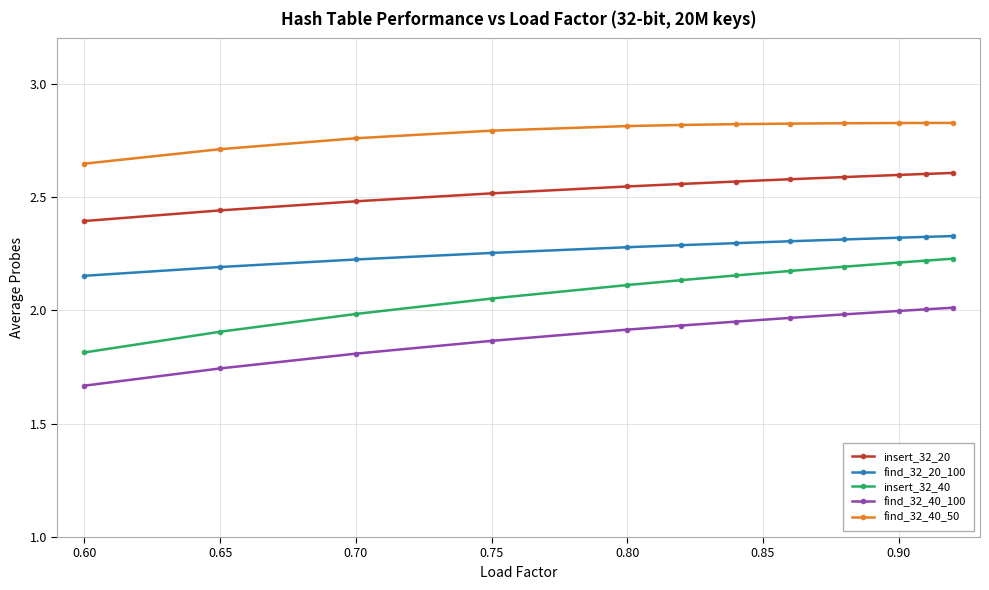

List the series in order of their peak value, highest first.

find_32_40_50, insert_32_20, find_32_20_100, insert_32_40, find_32_40_100